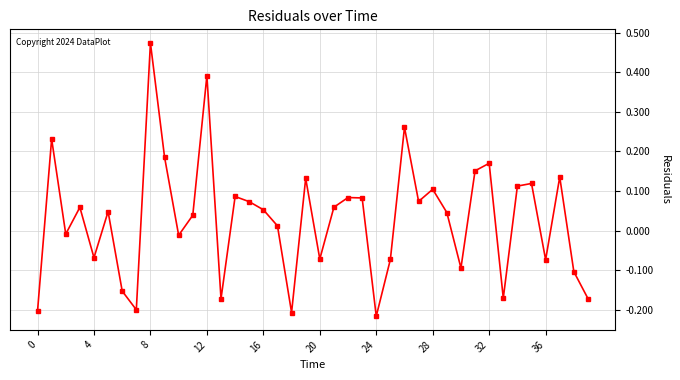

Count the number of categories in the chart.

40